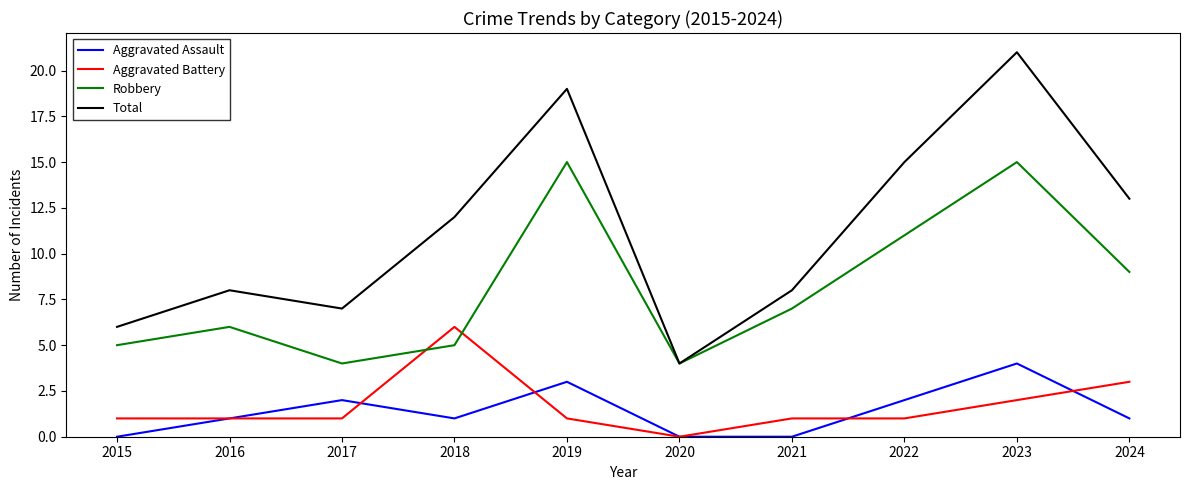

What is the sum of the Total values at 2020 and 2019?

23